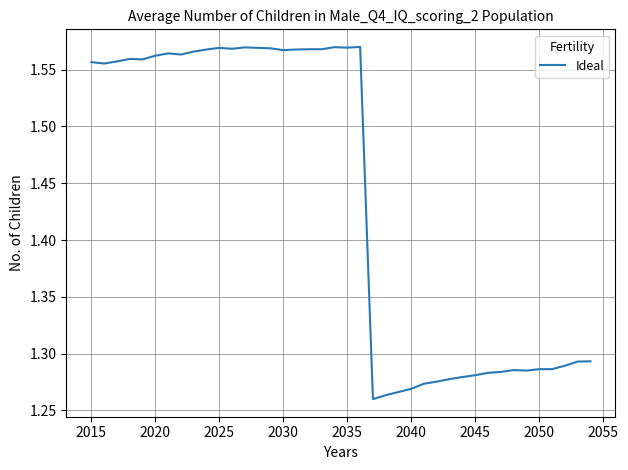

What is the difference between the maximum and minimum values?

0.3